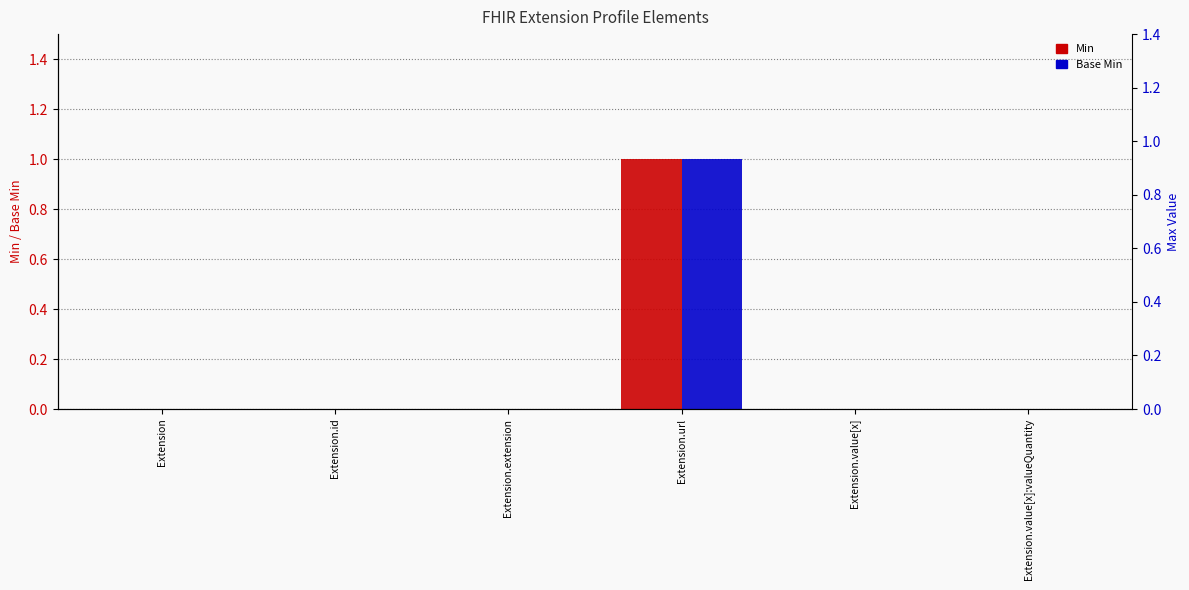

The value of Base Min at Extension.id is 1. True or false?

False